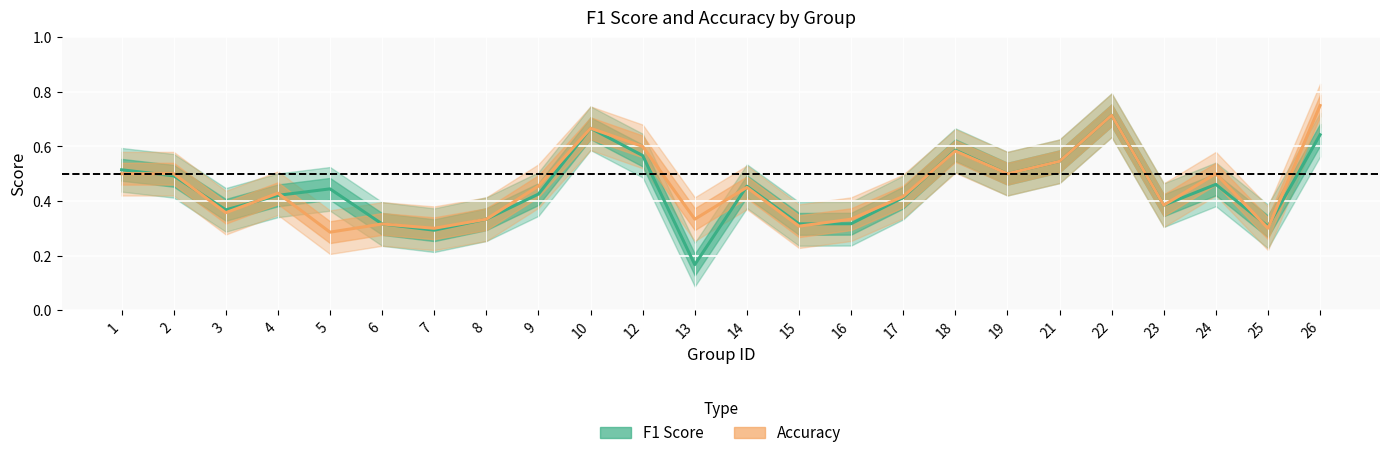

At which label is accuracy closest to 0?

5